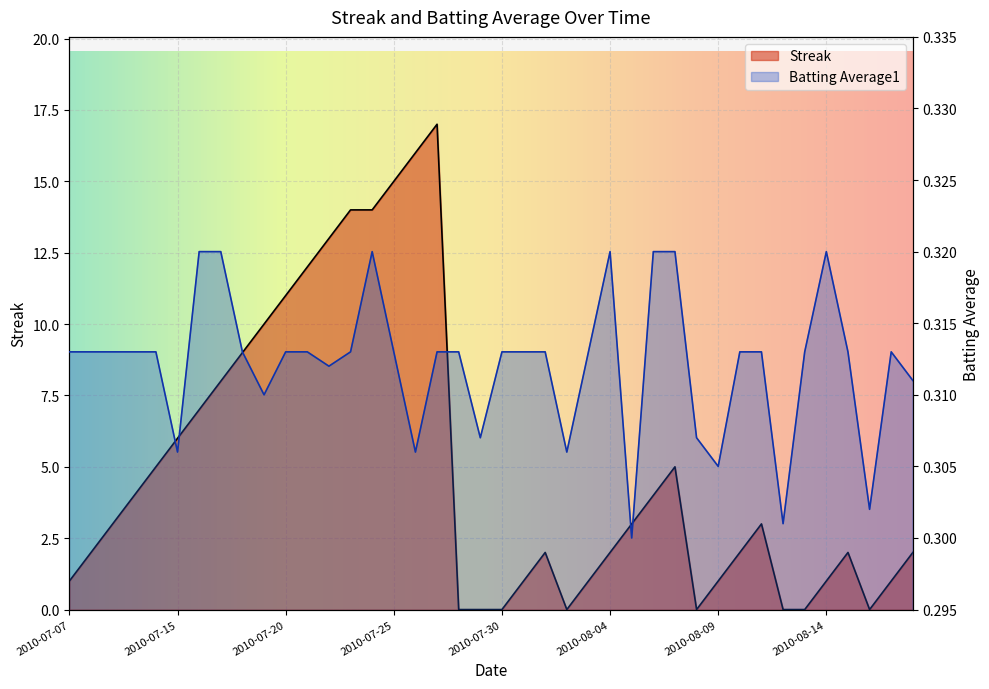

Which series has the largest total across all categories?

Streak